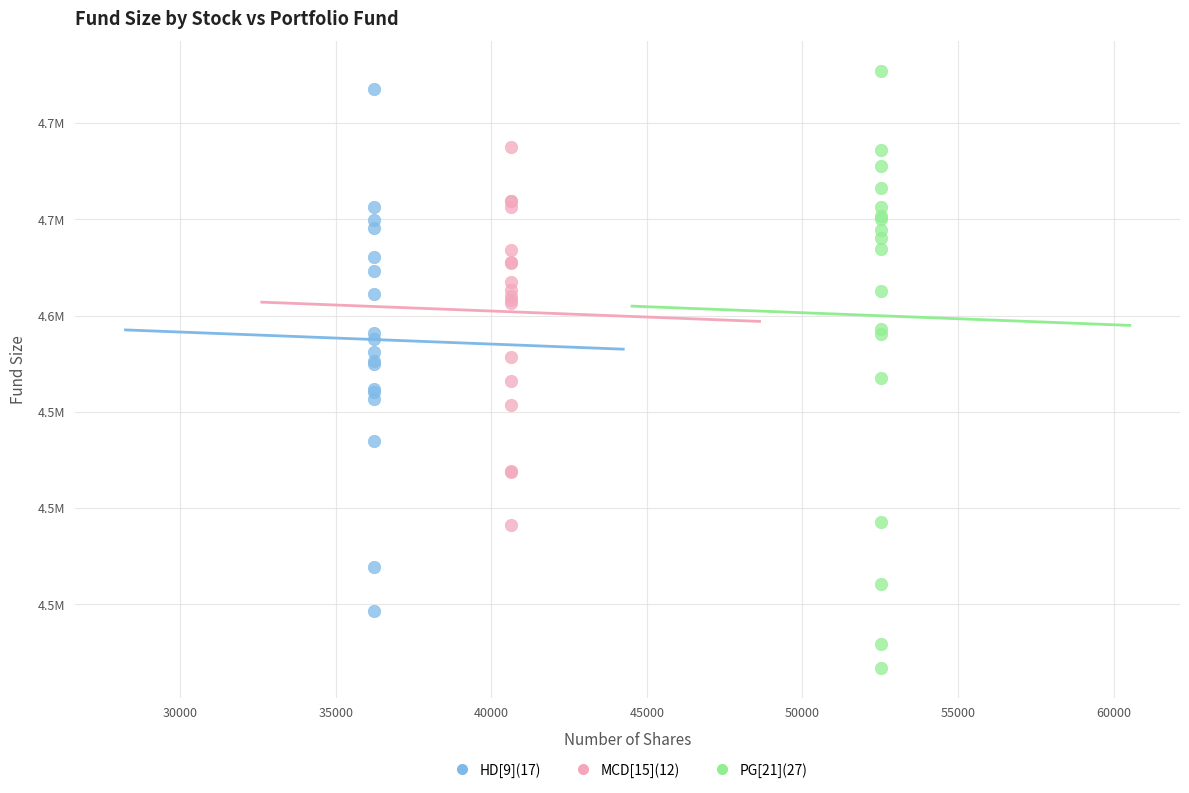

What are all the series names shown in the legend?

HD[9](17), MCD[15](12), PG[21](27)